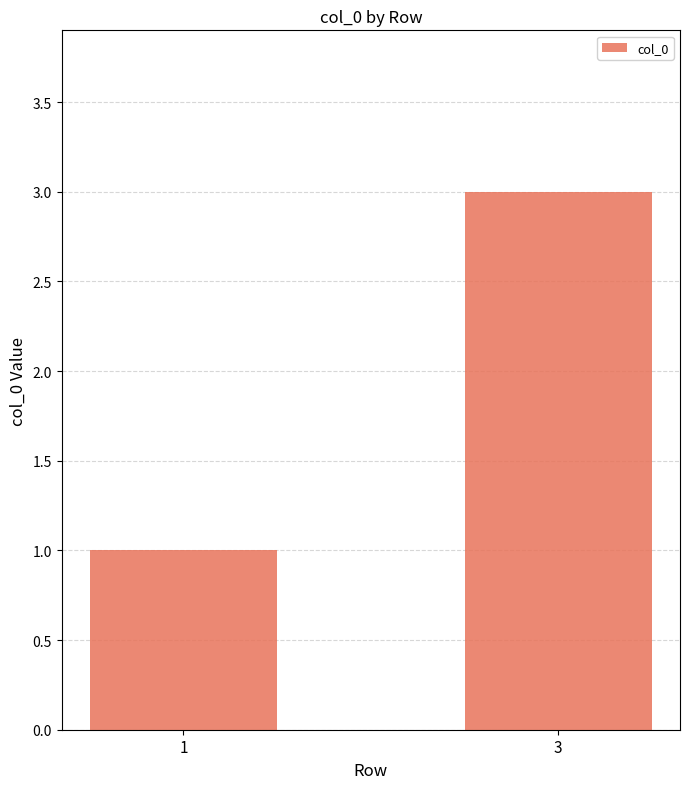

Does the chart contain stacked bars?

No